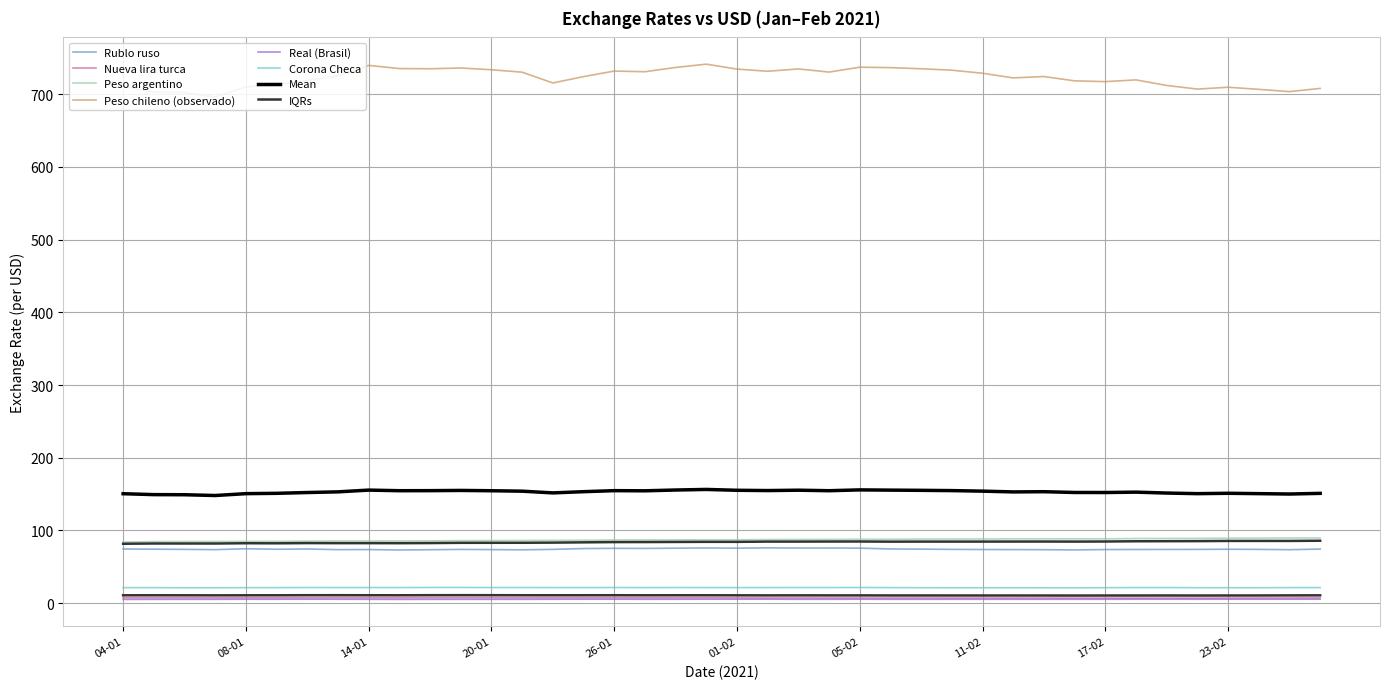

How many data points does each series have?

40